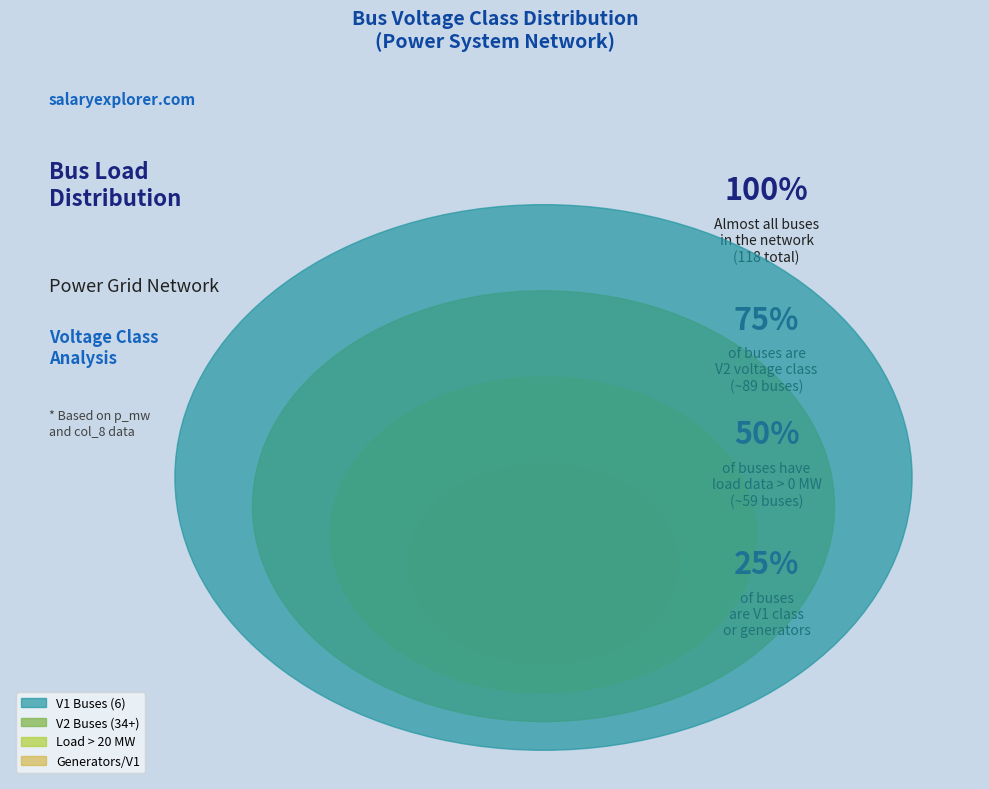

The V2 slice represents 1% of the pie. True or false?

False